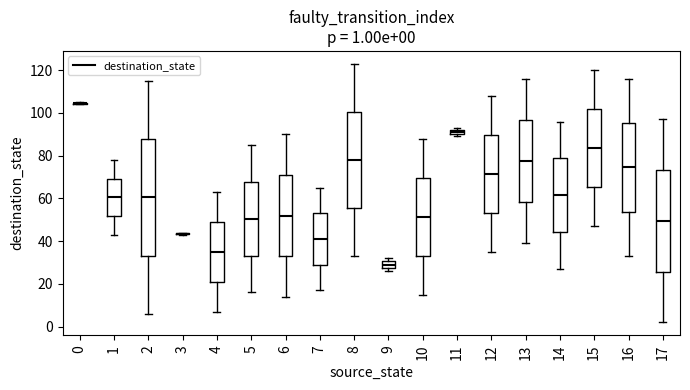

Which box is the tallest, from its lower edge to its upper edge?

2